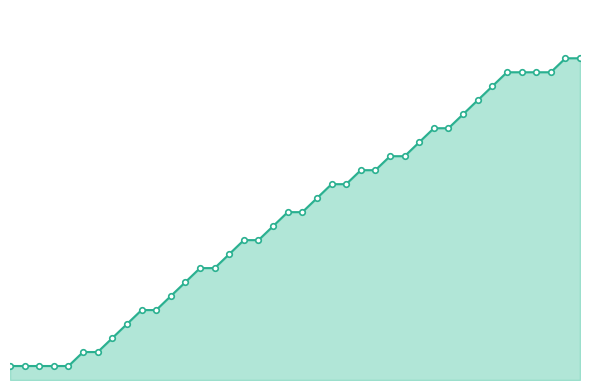

At which label does the data first exceed 12?

21